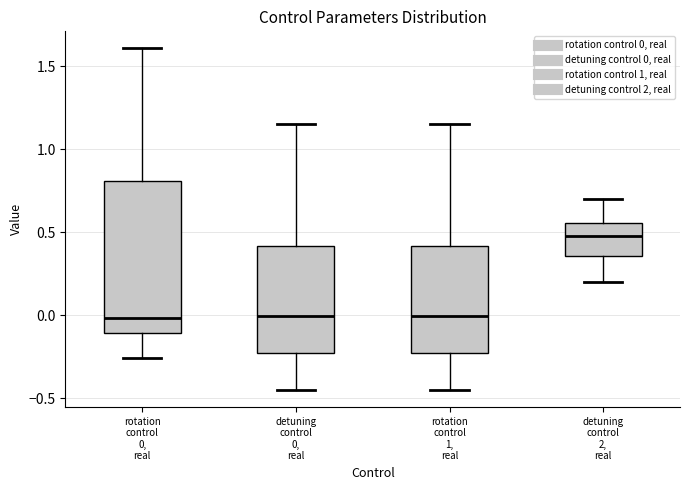

Where is the upper edge of the box for detuning control 2, real on the y-axis? The values are not printed on the chart, so give them approximately, as read against the axis.

0.55